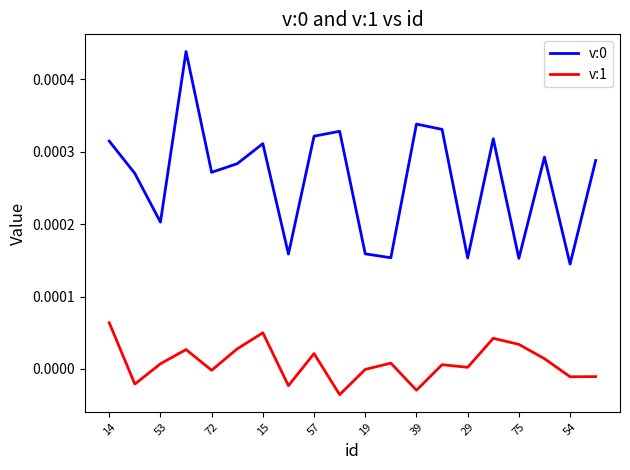

True or false: v:0 and v:1 cross at least once.

False